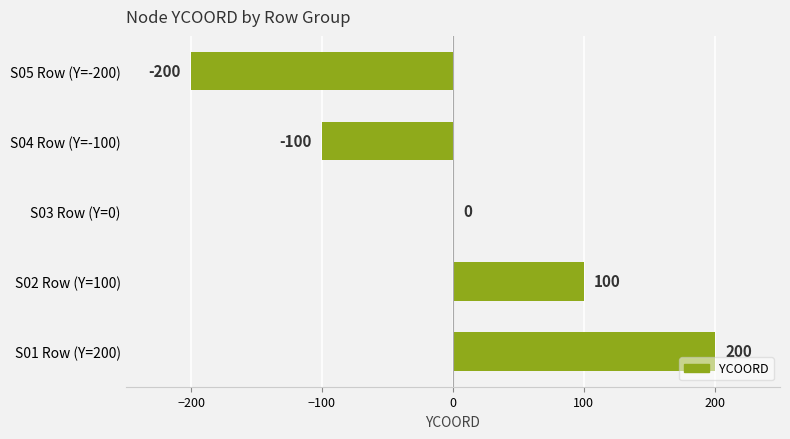

What is the maximum value shown in the chart?

200